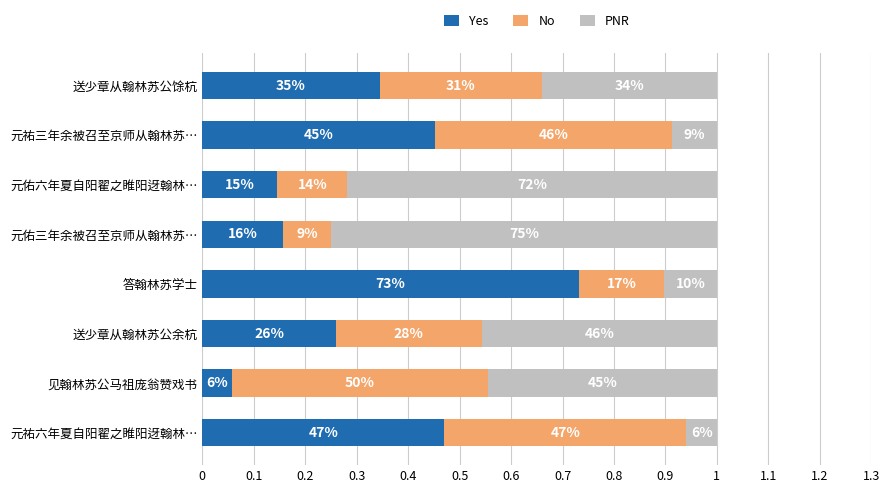

What are all the series names shown in the legend?

Yes, No, PNR